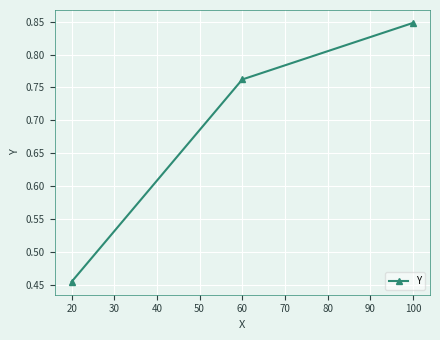

At which category does the chart reach its peak across all series?

100